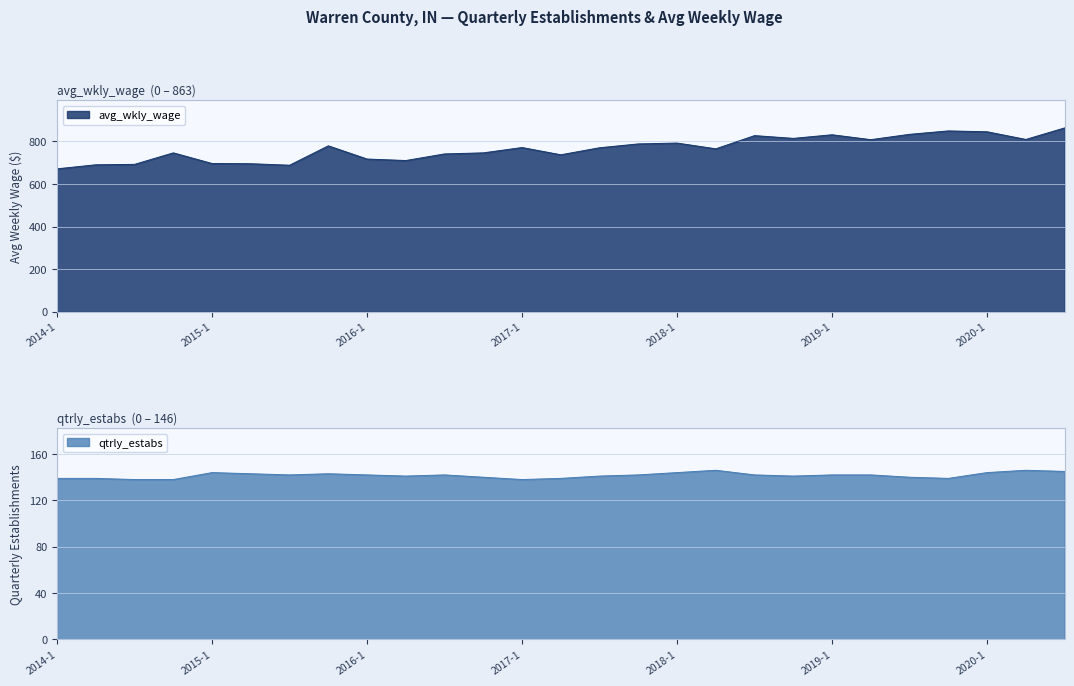

What is the spread (max minus min) of values at 2016-1?

575